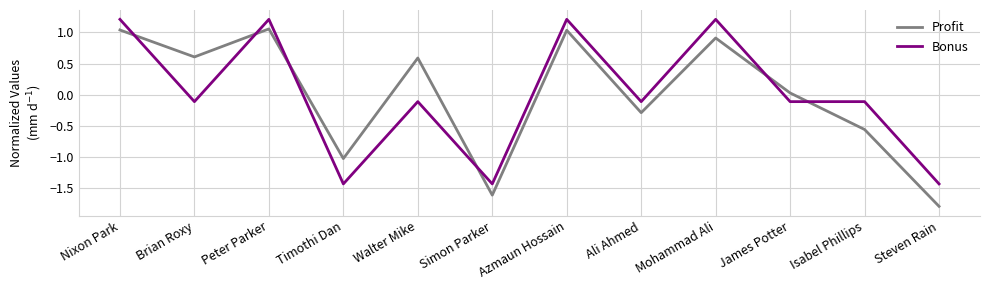

The Profit series shows 1.4 at Mohammad Ali. True or false?

False